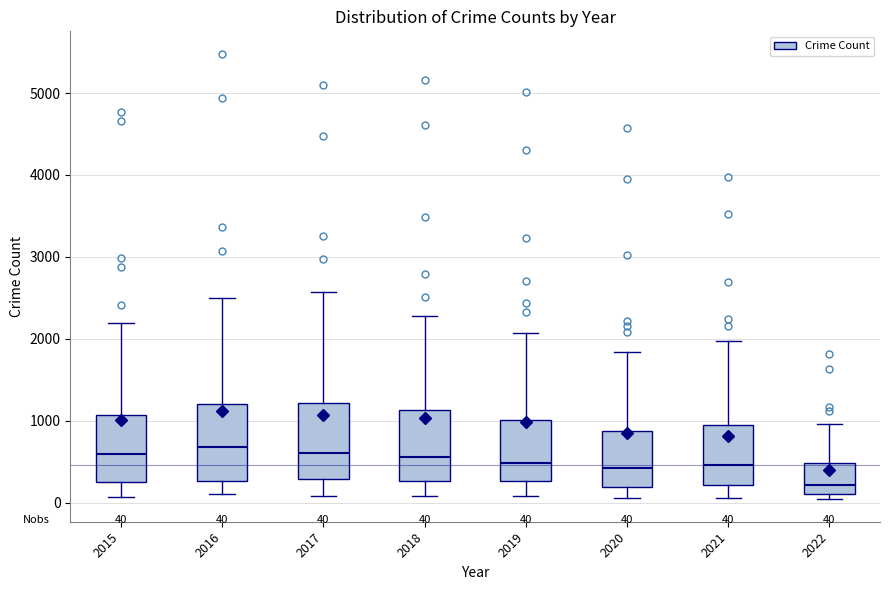

Which box's median line is the lowest?

2022